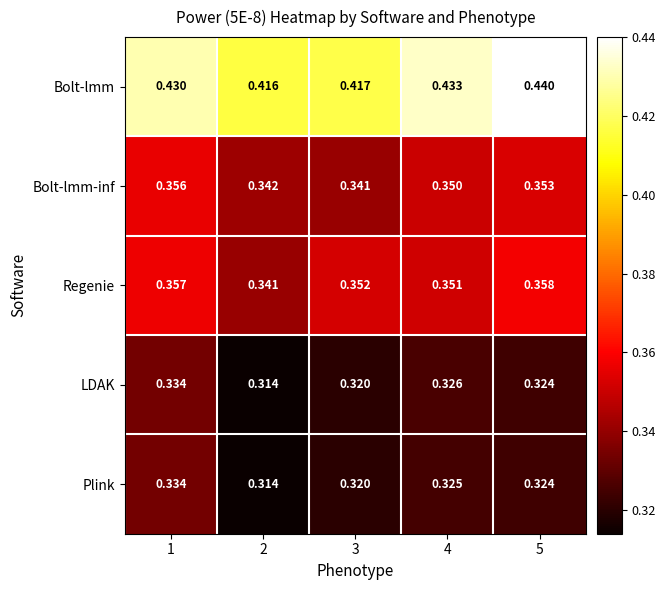

Which series has the widest spread of values?

Bolt-lmm